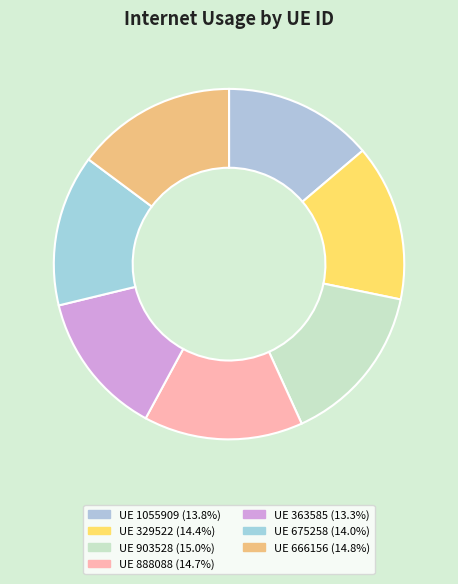

To the nearest percent, what is the difference between the largest and smallest slice percentages?

2%